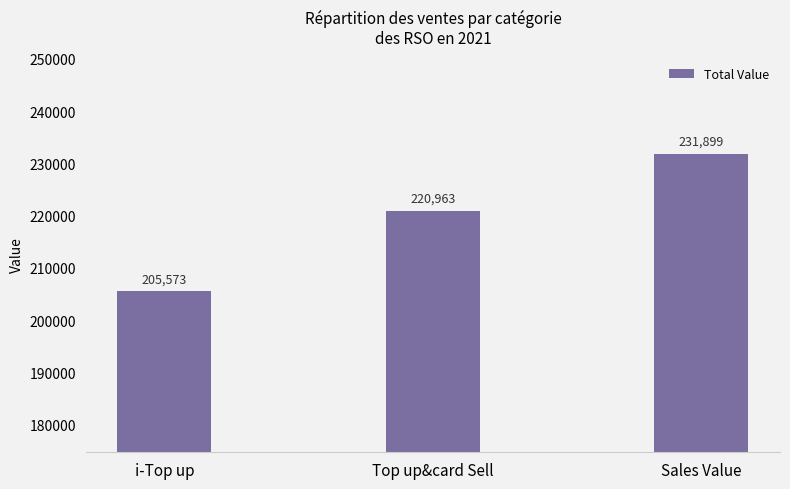

Reading left to right, list all the values displayed in this chart.

i-Top up=205573	Top up&card Sell=220963	Sales Value=231899